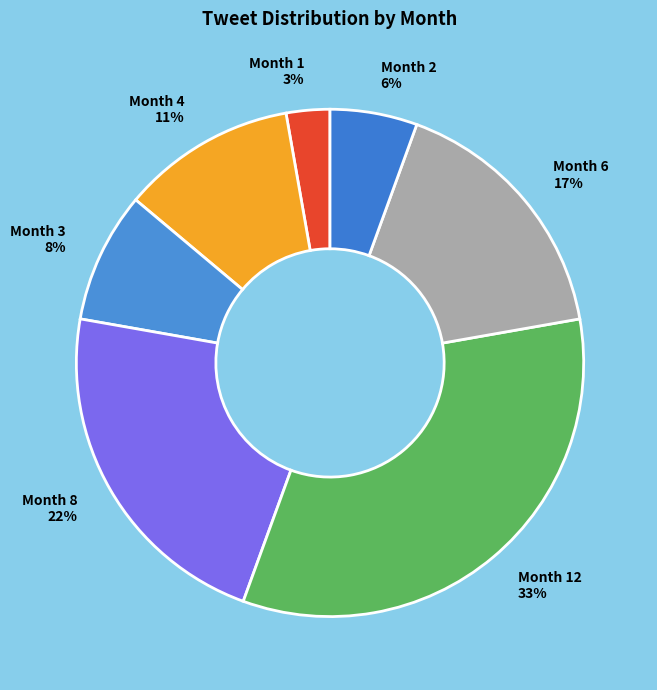

Approximately how many times larger is the value at Month 4 11% compared to Month 8 22%?

0.5